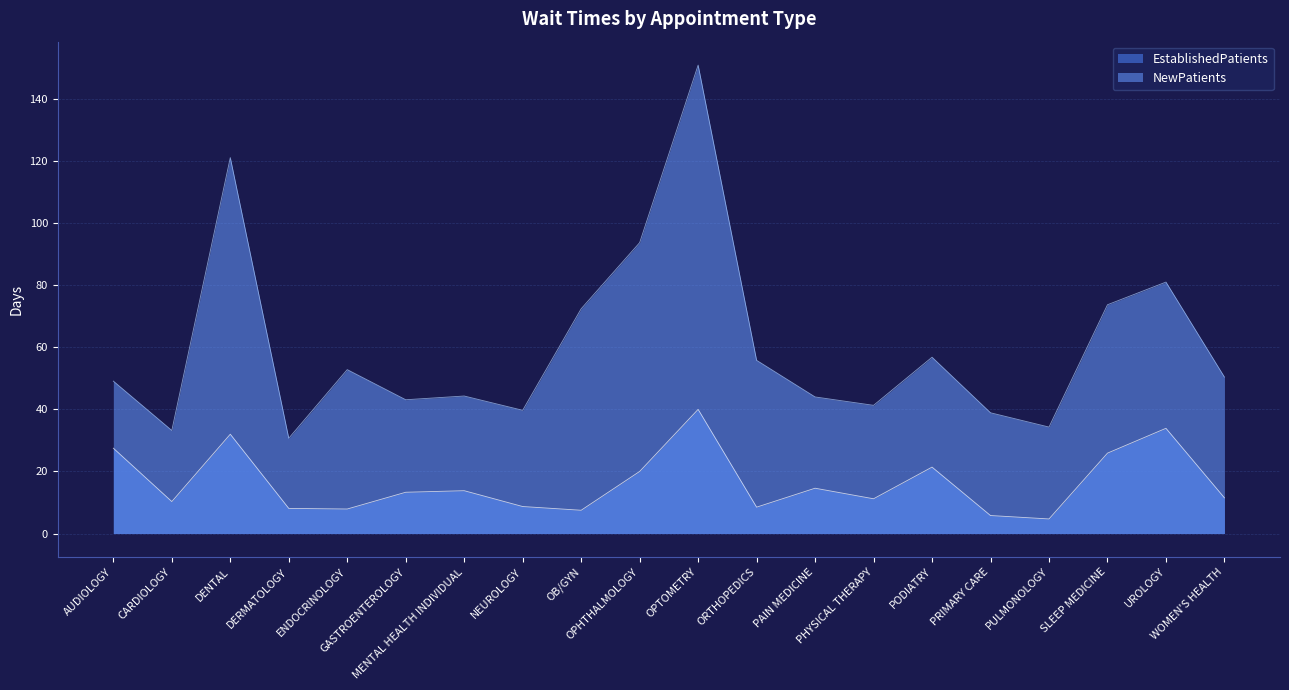

Does the chart display data point markers on the line(s)?

No